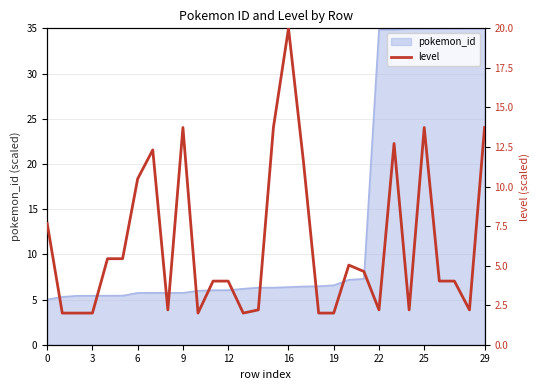

What is the difference between the maximum and minimum values?

18.0